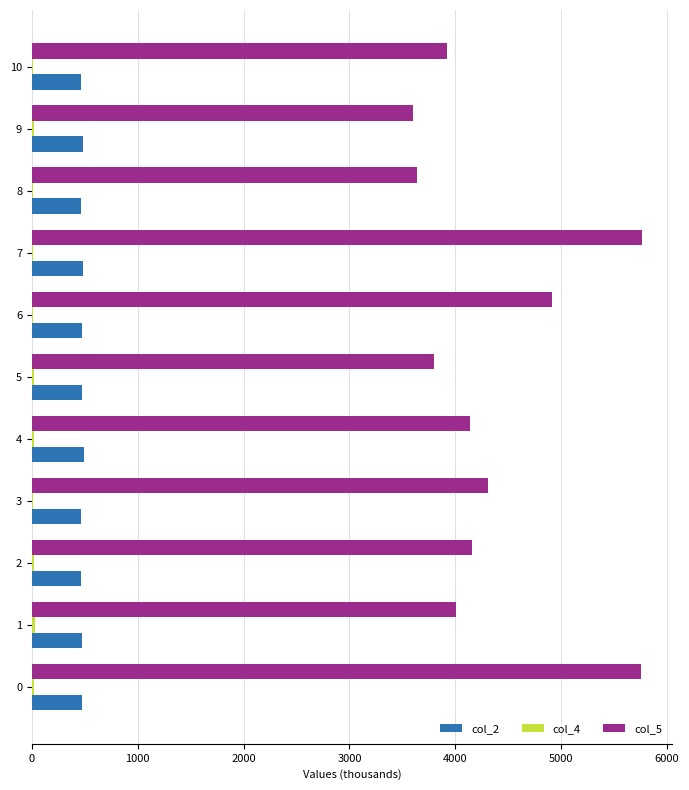

Which series has the largest total across all categories?

col_5